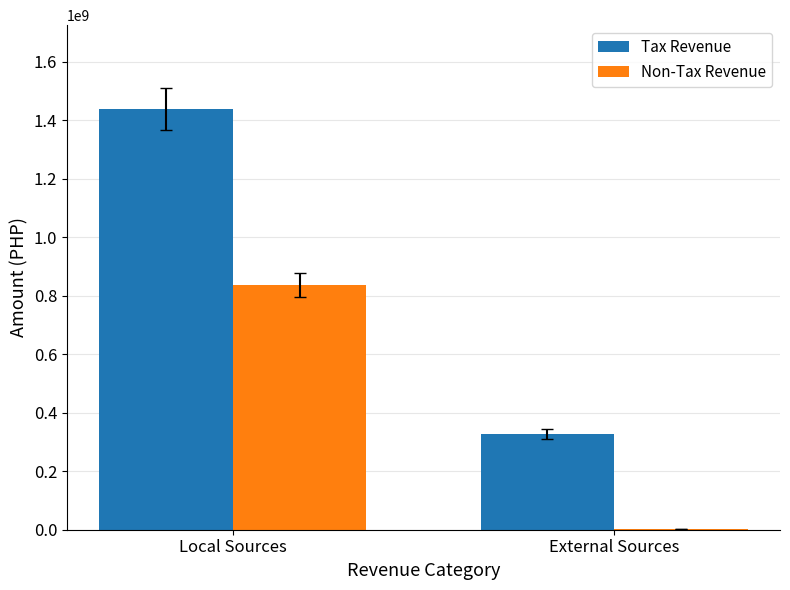

What is the sum of all Tax Revenue values?

1763688346.2